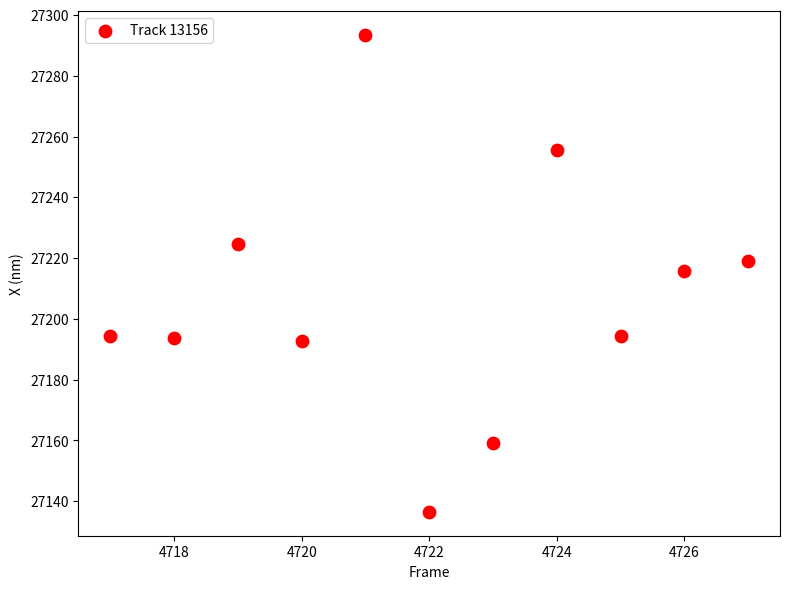

What is the average Y value?

27207.2